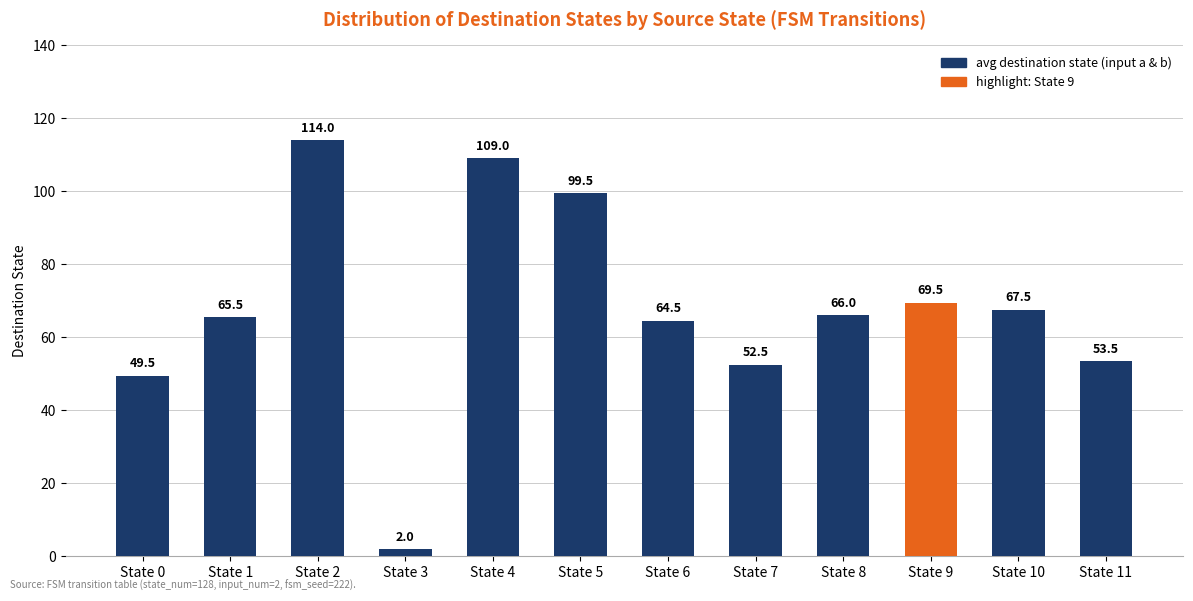

At which label is the value closest to 58?

State 11